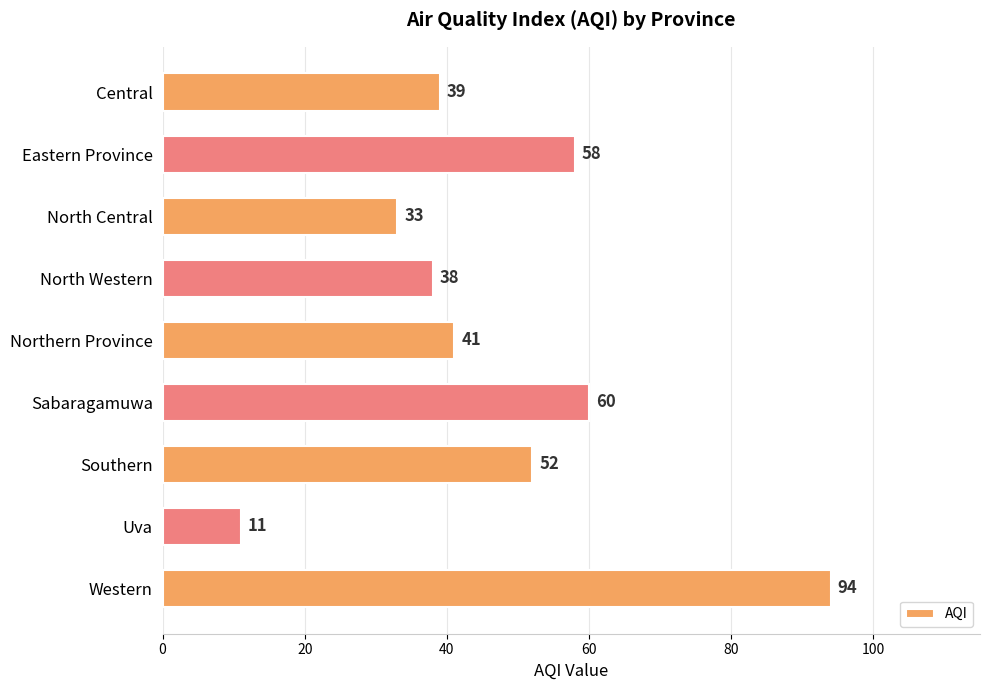

How many data points are less than 41?

4